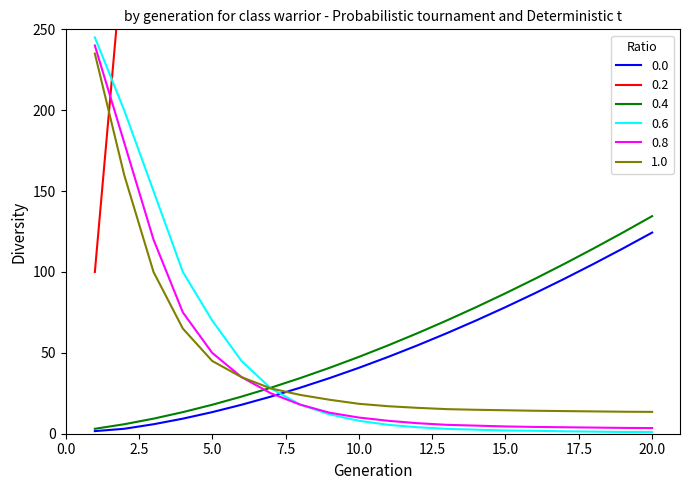

Is this an area chart (filled region under the line)?

No